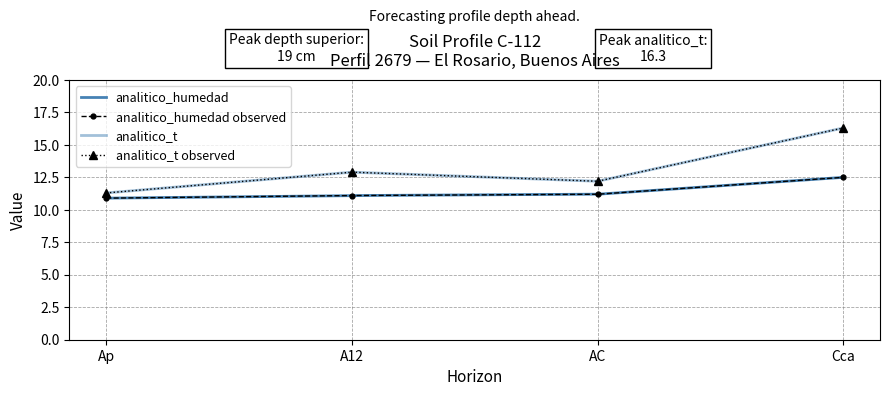

True or false: analitico_humedad and analitico_t cross at least once.

False